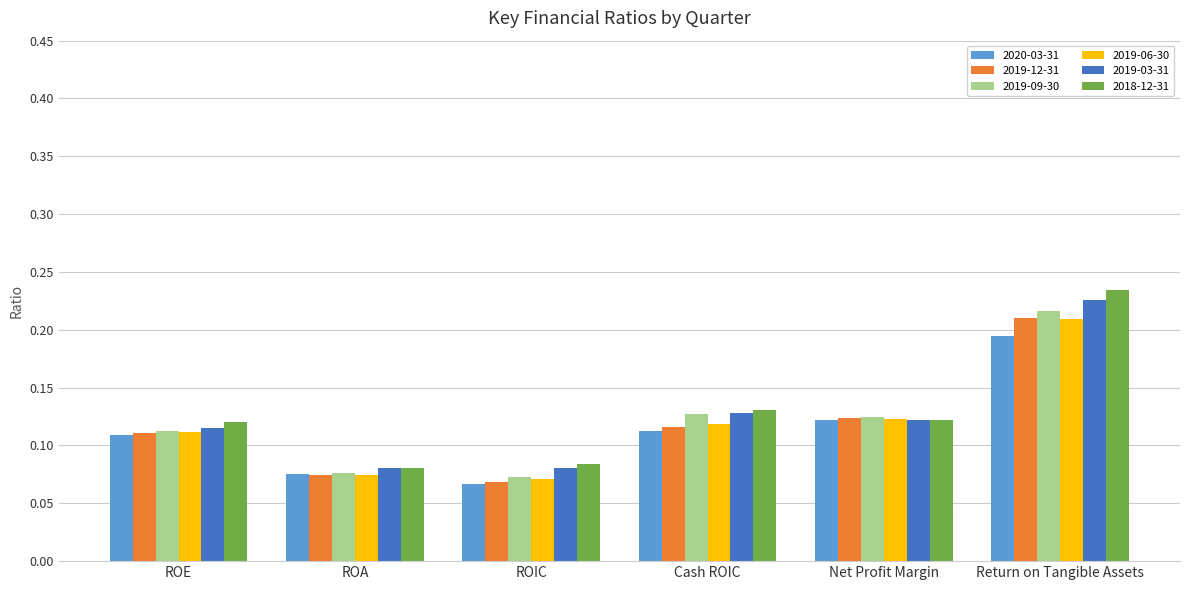

Does the chart contain stacked bars?

No